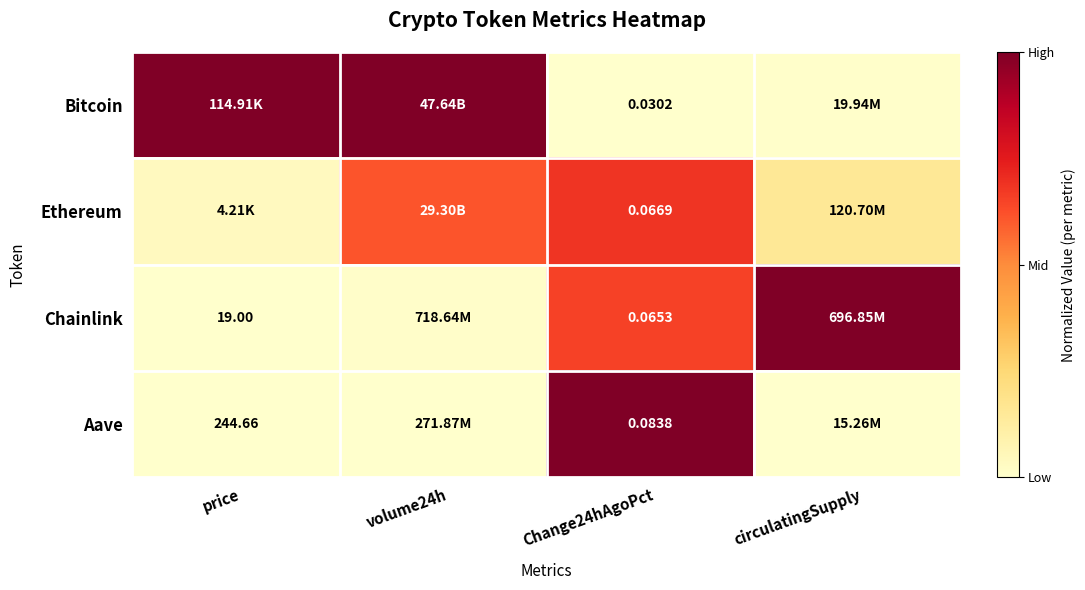

True or false: Aave has a value of 1.6 at Change24hAgoPct.

False